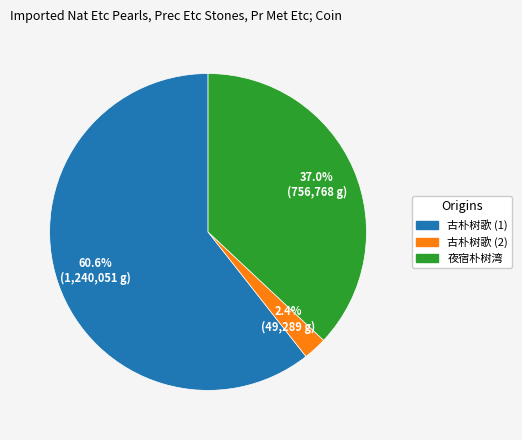

True or false: 夜宿朴树湾 accounts for 24% of the total.

False